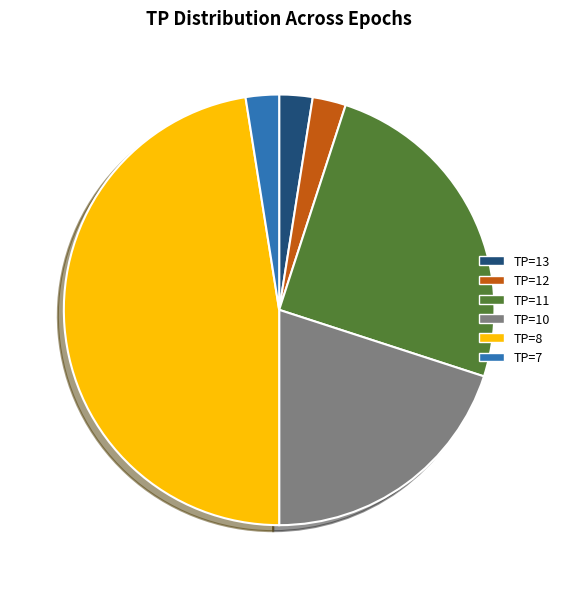

Does any single category account for the majority?

No